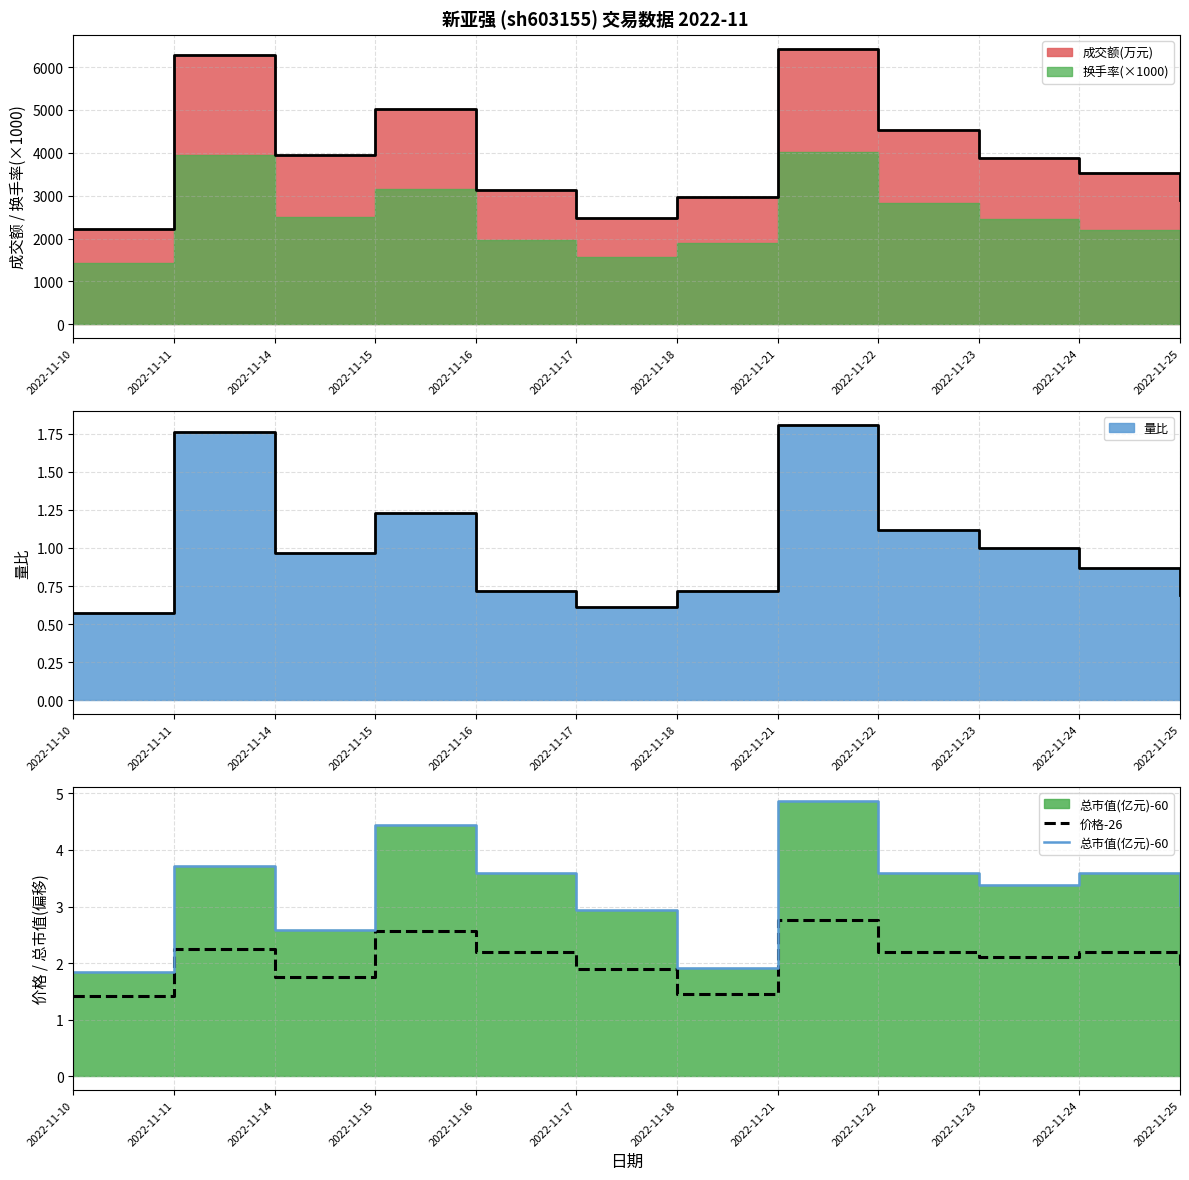

True or false: 总市值(亿元)-60 and 价格-26 cross at least once.

False